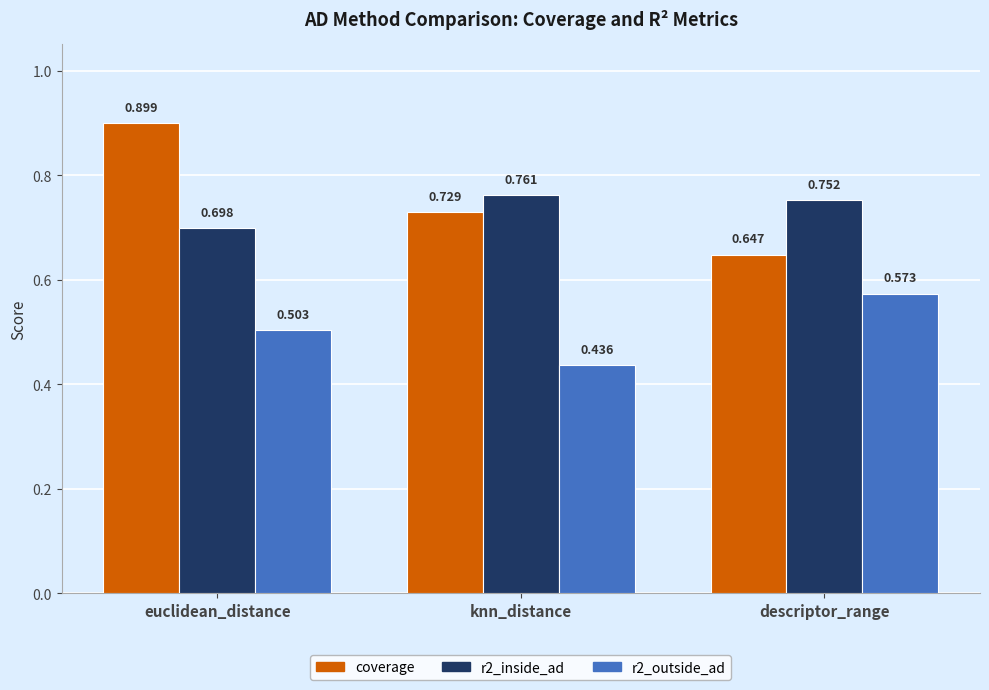

What are all the series names shown in the legend?

coverage, r2_inside_ad, r2_outside_ad